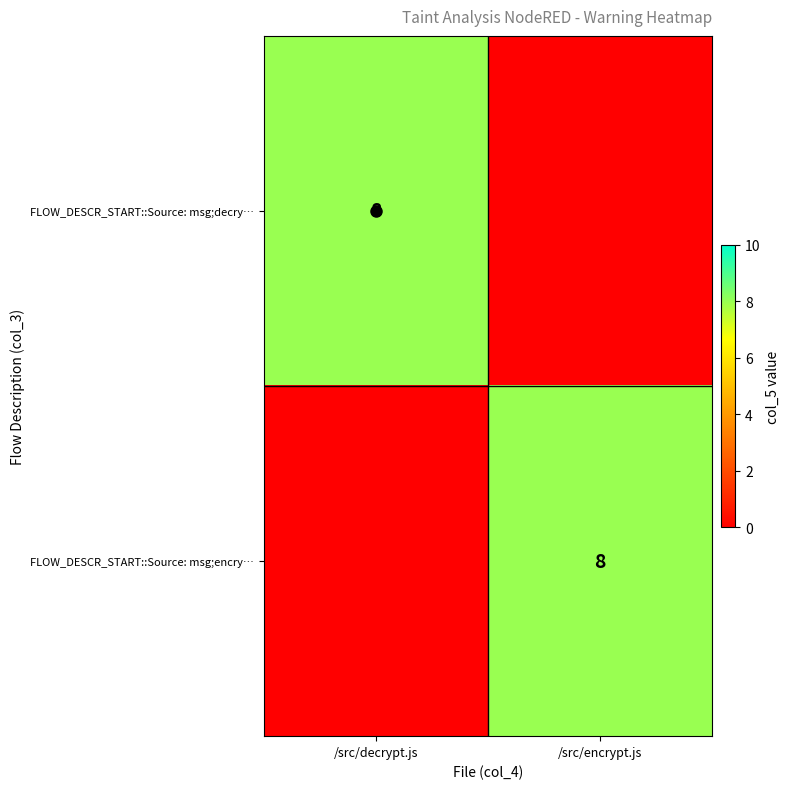

How many FLOW_DESCR_START::Source: msg;decry… values are between 0 and 8?

2